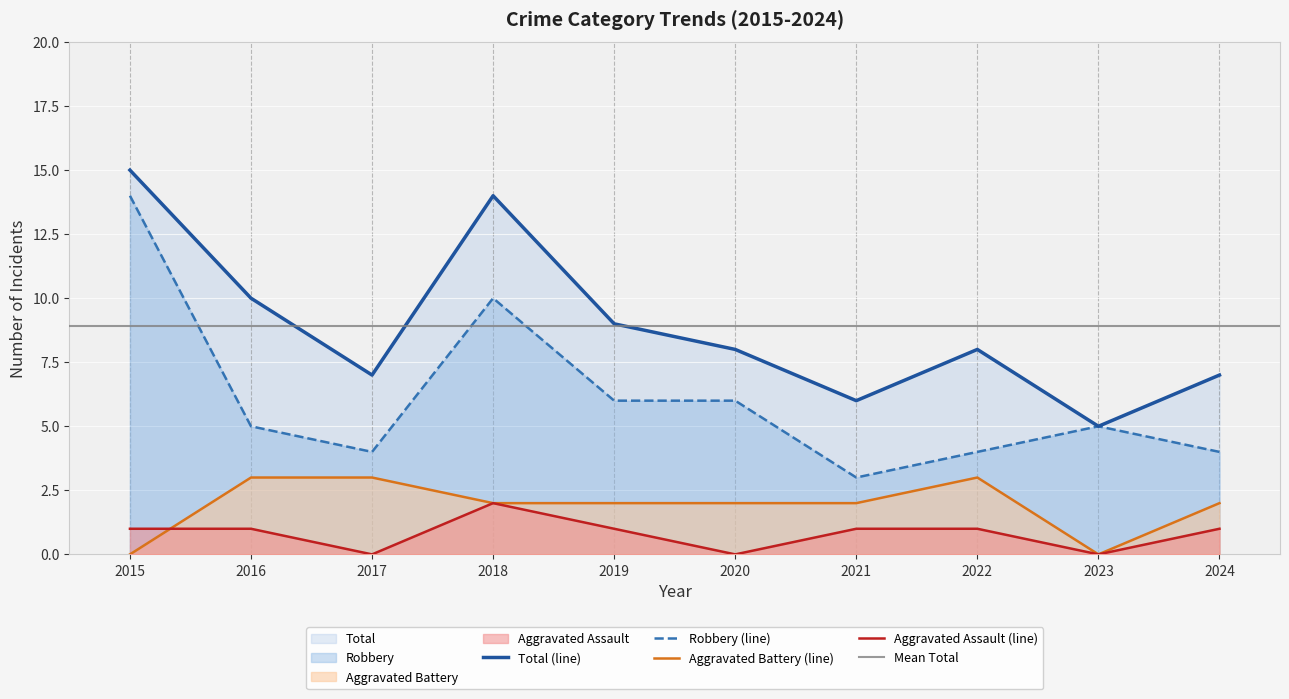

At which category does the chart reach its minimum across all series?

2017